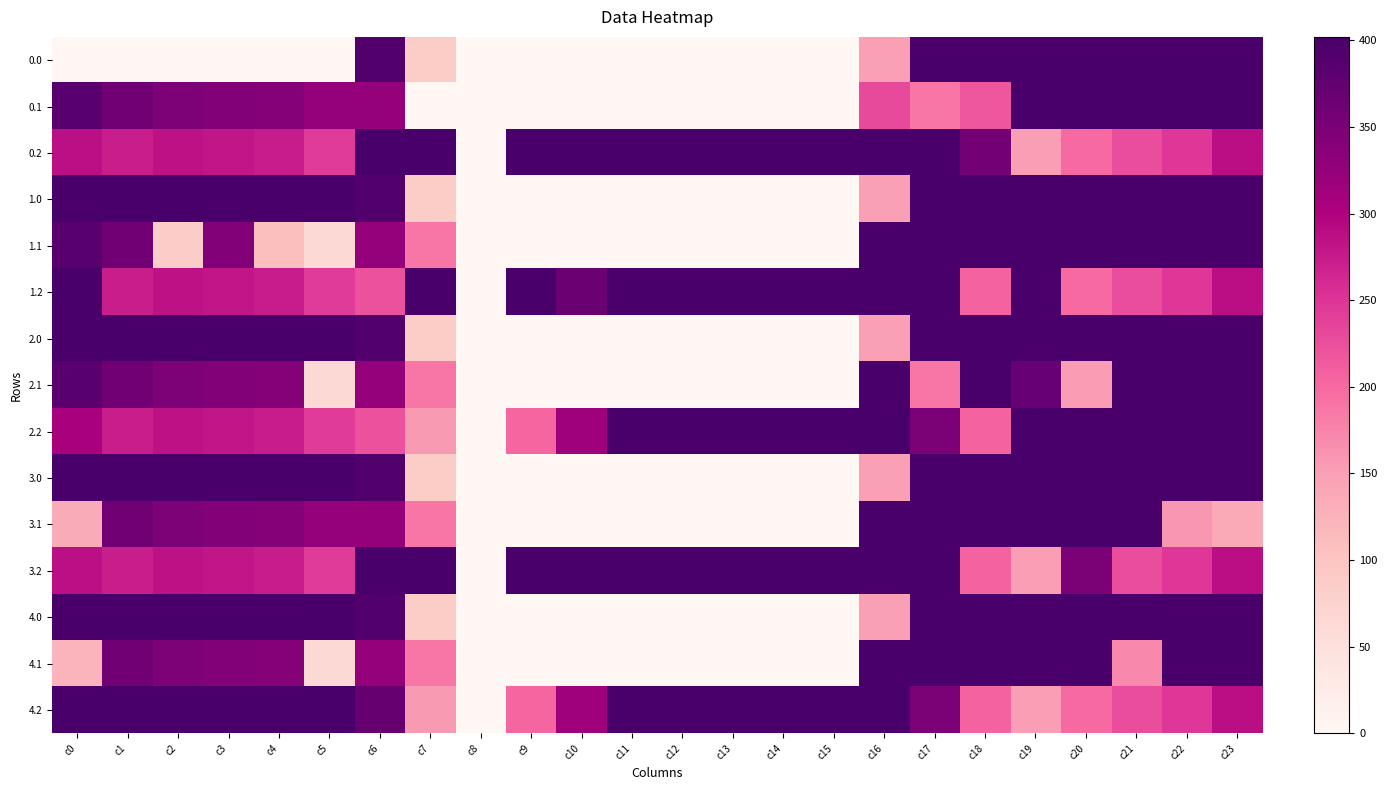

Reading right to left, transcribe all the data shown in this chart.

0.0: c23=402.0	c22=402.0	c21=402.0	c20=402.0	c19=402.0	c18=402.0	c17=402.0	c16=147.8	c15=0.0	c14=0.0	c13=0.0	c12=0.0	c11=0.0	c10=0.0	c9=0.0	c8=0.0	c7=86.8	c6=391.2	c5=0.0	c4=0.0	c3=0.0	c2=0.0	c1=0.0	c0=0.0
0.1: c23=399.4	c22=402.0	c21=402.0	c20=402.0	c19=400.2	c18=217.8	c17=188.3	c16=230.8	c15=0.0	c14=0.0	c13=0.0	c12=0.0	c11=0.0	c10=0.0	c9=0.0	c8=0.0	c7=0.0	c6=323.7	c5=324.9	c4=339.6	c3=342.7	c2=347.9	c1=361.1	c0=384.6
0.2: c23=287.5	c22=247.4	c21=226.4	c20=199.2	c19=150.9	c18=357.0	c17=402.0	c16=402.0	c15=402.0	c14=402.0	c13=402.0	c12=402.0	c11=402.0	c10=402.0	c9=402.0	c8=0.0	c7=402.0	c6=402.0	c5=244.3	c4=274.4	c3=281.0	c2=285.5	c1=272.7	c0=287.1
1.0: c23=402.0	c22=402.0	c21=402.0	c20=402.0	c19=402.0	c18=402.0	c17=402.0	c16=147.8	c15=0.0	c14=0.0	c13=0.0	c12=0.0	c11=0.0	c10=0.0	c9=0.0	c8=0.0	c7=86.8	c6=391.2	c5=402.0	c4=402.0	c3=402.0	c2=402.0	c1=402.0	c0=402.0
1.1: c23=399.4	c22=402.0	c21=402.0	c20=402.0	c19=400.2	c18=401.8	c17=402.0	c16=402.0	c15=0.0	c14=0.0	c13=0.0	c12=0.0	c11=0.0	c10=0.0	c9=0.0	c8=0.0	c7=186.9	c6=323.7	c5=62.9	c4=107.7	c3=342.7	c2=85.9	c1=361.1	c0=384.6
1.2: c23=287.5	c22=247.4	c21=226.4	c20=199.2	c19=402.0	c18=206.9	c17=402.0	c16=402.0	c15=402.0	c14=402.0	c13=402.0	c12=402.0	c11=402.0	c10=365.9	c9=402.0	c8=0.0	c7=402.0	c6=222.2	c5=244.3	c4=274.4	c3=281.0	c2=285.5	c1=272.7	c0=402.0
2.0: c23=402.0	c22=402.0	c21=402.0	c20=402.0	c19=402.0	c18=402.0	c17=402.0	c16=147.8	c15=0.0	c14=0.0	c13=0.0	c12=0.0	c11=0.0	c10=0.0	c9=0.0	c8=0.0	c7=86.8	c6=391.2	c5=402.0	c4=402.0	c3=402.0	c2=402.0	c1=402.0	c0=402.0
2.1: c23=399.4	c22=402.0	c21=402.0	c20=152.5	c19=369.5	c18=401.8	c17=188.3	c16=402.0	c15=0.0	c14=0.0	c13=0.0	c12=0.0	c11=0.0	c10=0.0	c9=0.0	c8=0.0	c7=186.9	c6=323.7	c5=62.9	c4=339.6	c3=342.7	c2=347.9	c1=361.1	c0=384.6
2.2: c23=402.0	c22=402.0	c21=402.0	c20=402.0	c19=402.0	c18=206.9	c17=349.6	c16=402.0	c15=402.0	c14=402.0	c13=402.0	c12=402.0	c11=402.0	c10=314.2	c9=203.0	c8=0.0	c7=154.5	c6=222.2	c5=244.3	c4=274.4	c3=281.0	c2=285.5	c1=272.7	c0=305.1
3.0: c23=402.0	c22=402.0	c21=402.0	c20=402.0	c19=402.0	c18=402.0	c17=402.0	c16=147.8	c15=0.0	c14=0.0	c13=0.0	c12=0.0	c11=0.0	c10=0.0	c9=0.0	c8=0.0	c7=86.8	c6=391.2	c5=402.0	c4=402.0	c3=402.0	c2=402.0	c1=402.0	c0=402.0
3.1: c23=137.4	c22=157.9	c21=402.0	c20=402.0	c19=400.2	c18=401.8	c17=402.0	c16=402.0	c15=0.0	c14=0.0	c13=0.0	c12=0.0	c11=0.0	c10=0.0	c9=0.0	c8=0.0	c7=186.9	c6=323.7	c5=324.9	c4=339.6	c3=342.7	c2=347.9	c1=361.1	c0=134.8
3.2: c23=287.5	c22=247.4	c21=226.4	c20=349.3	c19=150.9	c18=206.9	c17=402.0	c16=402.0	c15=402.0	c14=402.0	c13=402.0	c12=402.0	c11=402.0	c10=402.0	c9=402.0	c8=0.0	c7=402.0	c6=402.0	c5=244.3	c4=274.4	c3=281.0	c2=285.5	c1=272.7	c0=287.1
4.0: c23=402.0	c22=402.0	c21=402.0	c20=402.0	c19=402.0	c18=402.0	c17=402.0	c16=147.8	c15=0.0	c14=0.0	c13=0.0	c12=0.0	c11=0.0	c10=0.0	c9=0.0	c8=0.0	c7=86.8	c6=391.2	c5=402.0	c4=402.0	c3=402.0	c2=402.0	c1=402.0	c0=402.0
4.1: c23=399.4	c22=402.0	c21=170.4	c20=402.0	c19=400.2	c18=401.8	c17=401.7	c16=402.0	c15=0.0	c14=0.0	c13=0.0	c12=0.0	c11=0.0	c10=0.0	c9=0.0	c8=0.0	c7=186.9	c6=323.7	c5=62.9	c4=339.6	c3=342.7	c2=347.9	c1=361.1	c0=122.6
4.2: c23=287.5	c22=247.4	c21=226.4	c20=199.2	c19=150.9	c18=206.9	c17=349.6	c16=402.0	c15=402.0	c14=402.0	c13=402.0	c12=402.0	c11=402.0	c10=314.2	c9=203.0	c8=0.0	c7=154.5	c6=371.9	c5=402.0	c4=402.0	c3=402.0	c2=402.0	c1=402.0	c0=402.0